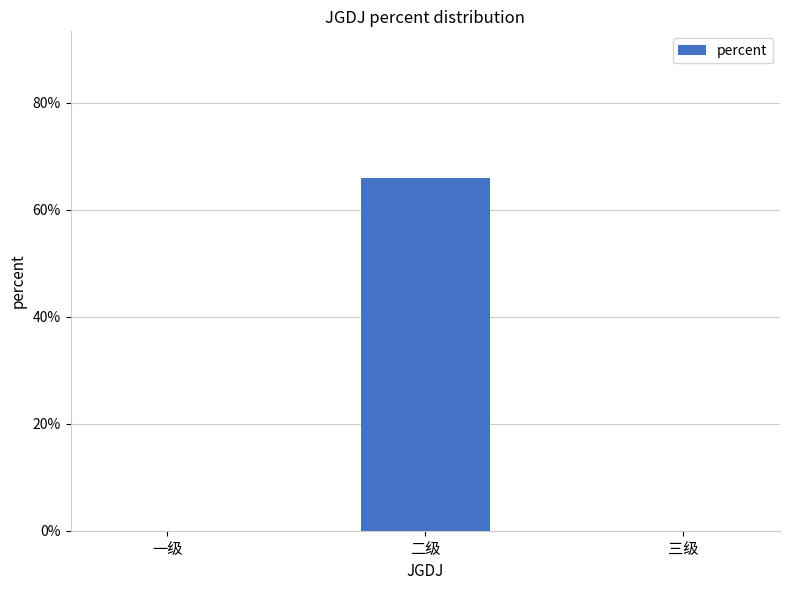

Reading left to right, list all the values displayed in this chart.

一级=0.0	二级=0.7	三级=0.0